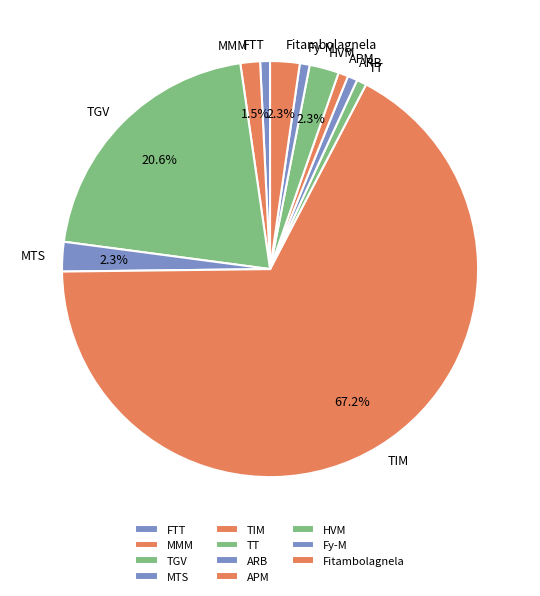

Does TIM account for over 50% of the chart?

Yes